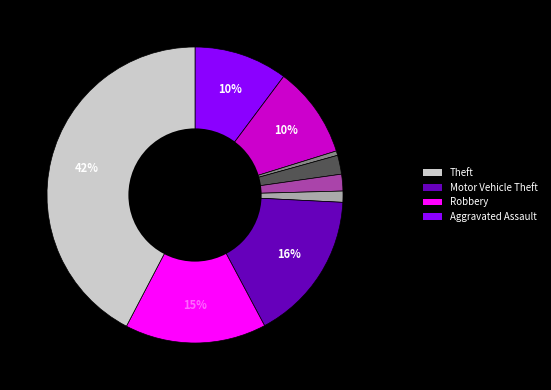

Does any single category account for the majority?

No